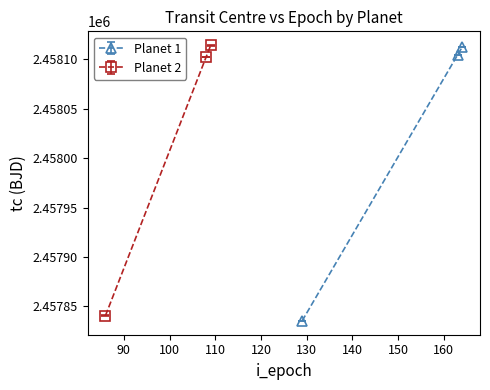

What is the total value across all series at 80?

4915675.8